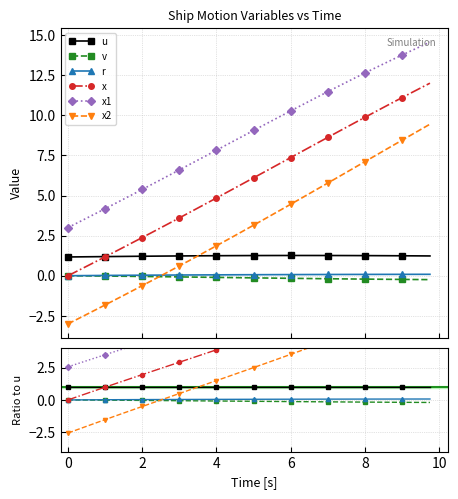

True or false: x and x1 intersect in this chart.

False